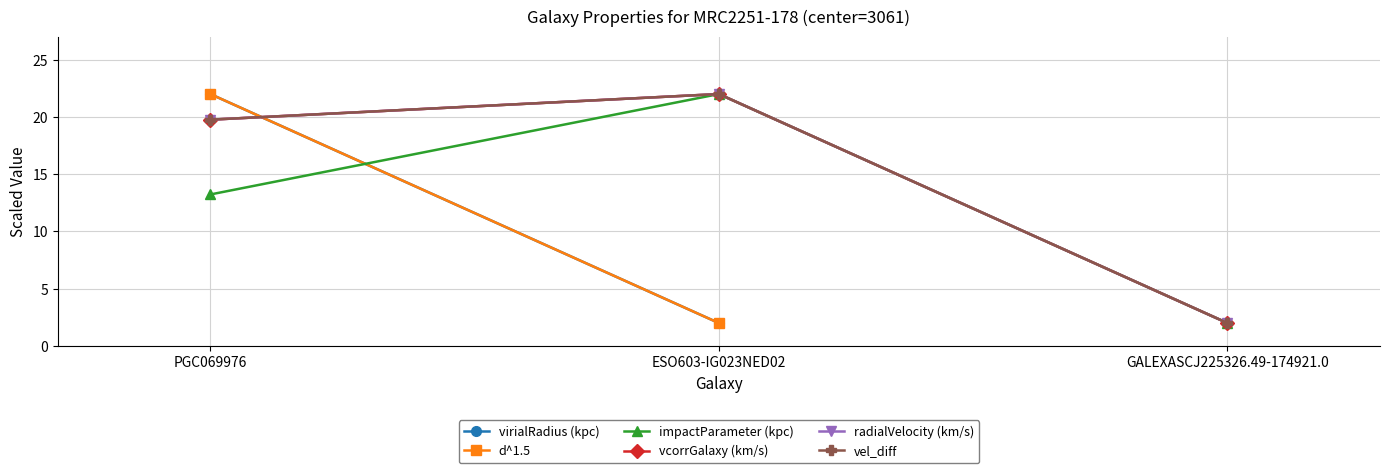

At how many categories does at least one series exceed 14?

2